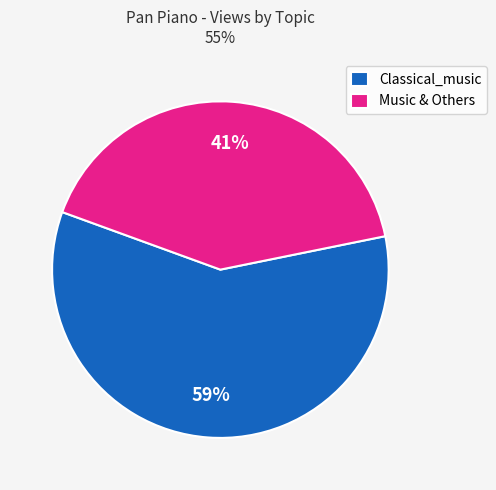

Which slice is the smallest?

Music & Others